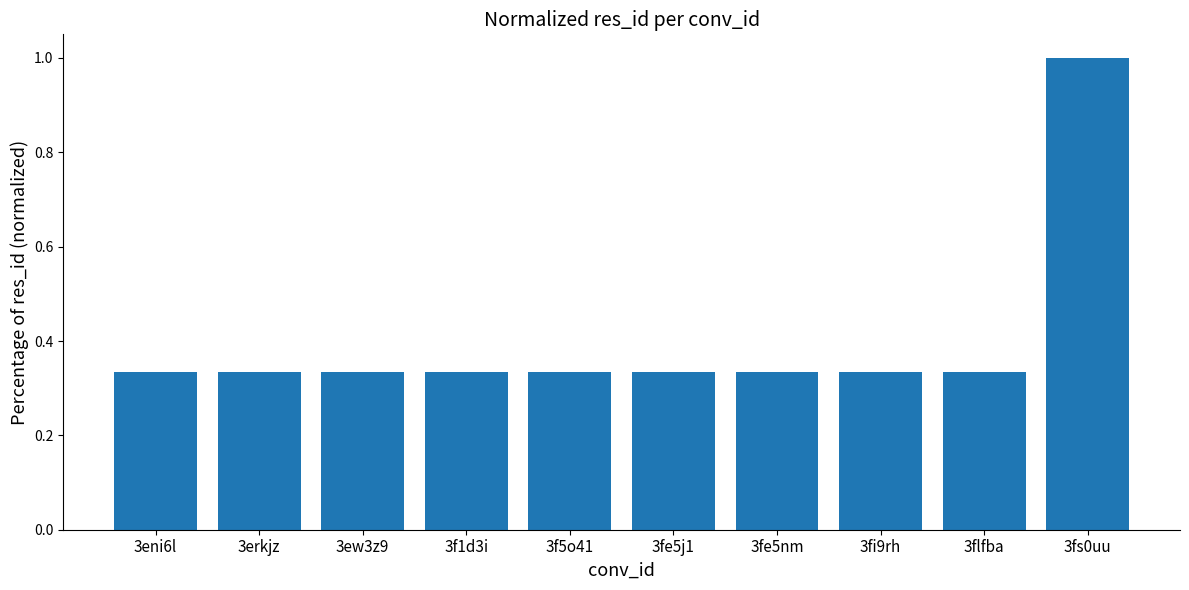

True or false: the data shows 0.1 at 3flfba.

False